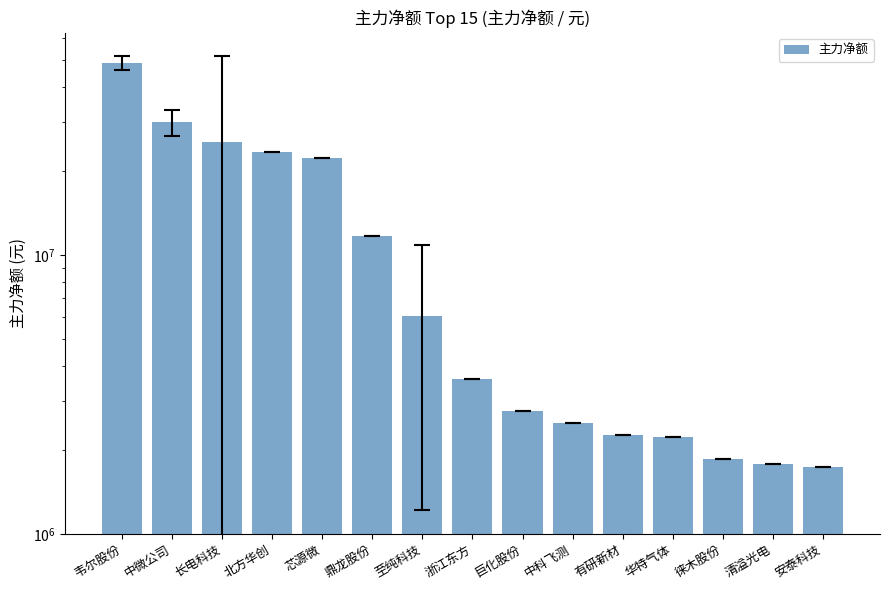

Approximately how many times larger is the value at 浙江东方 compared to 长电科技?

0.1